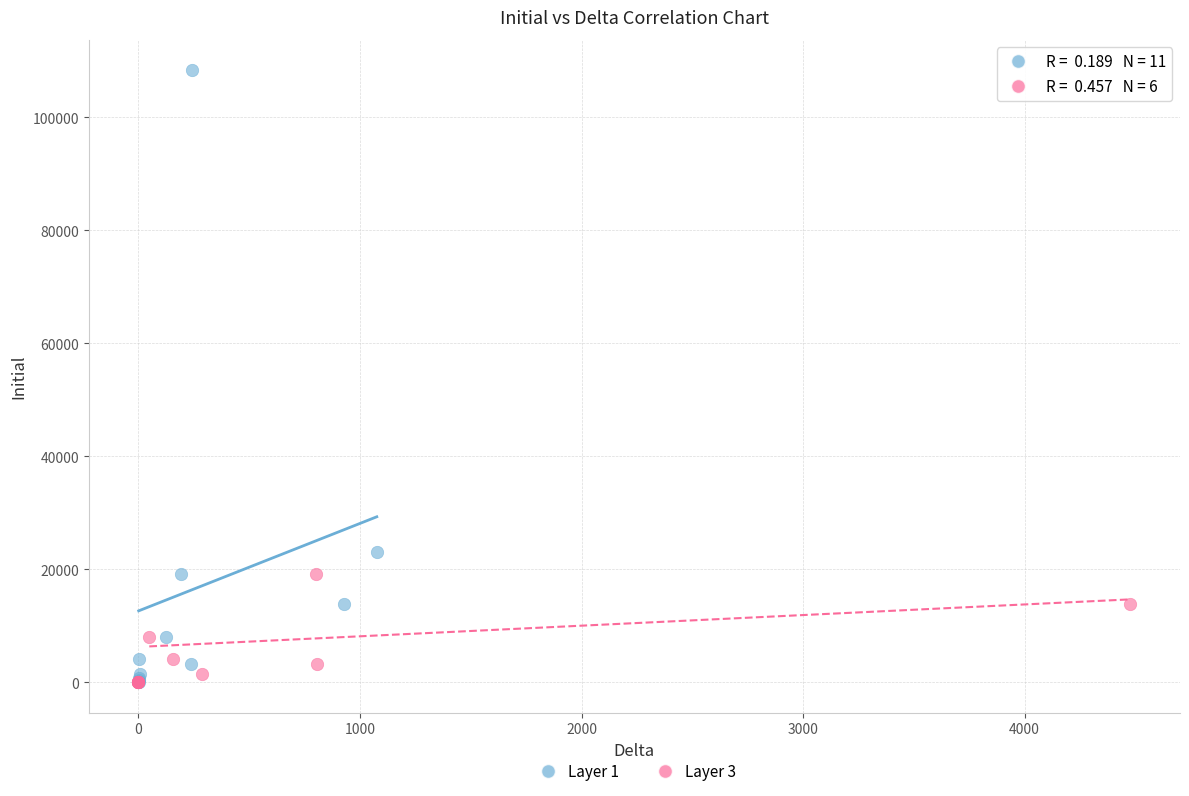

Which series has the widest spread of Y values?

Layer 1